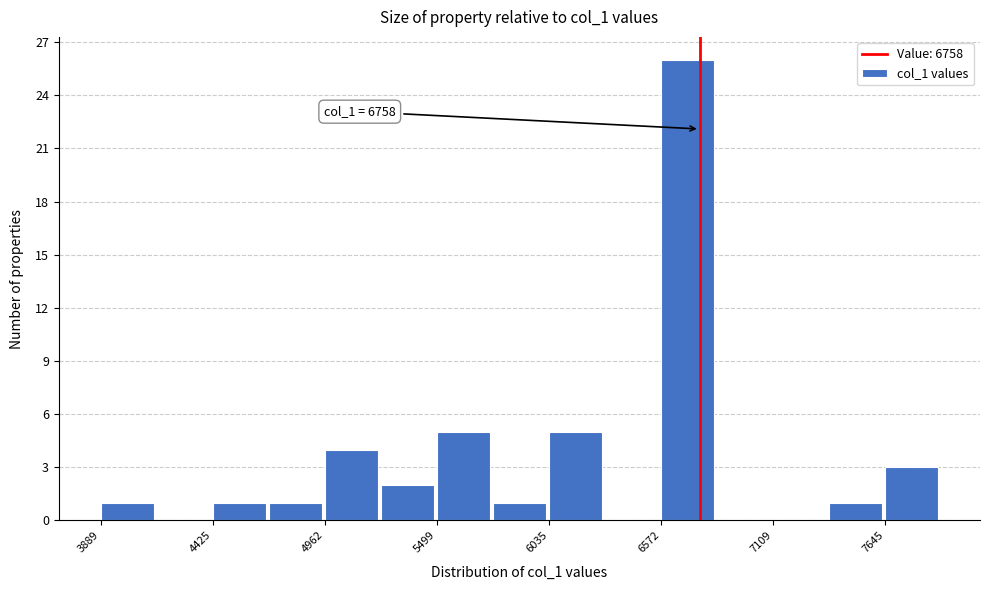

Around what value on the x-axis is the tallest bar? Give the approximate position of its centre, as read against the axis.

6700